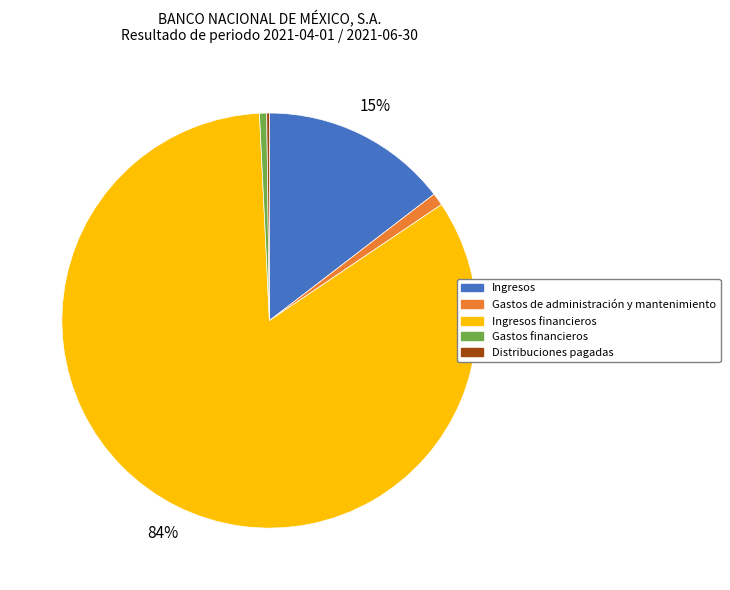

Which category has the biggest portion of the pie?

Ingresos financieros